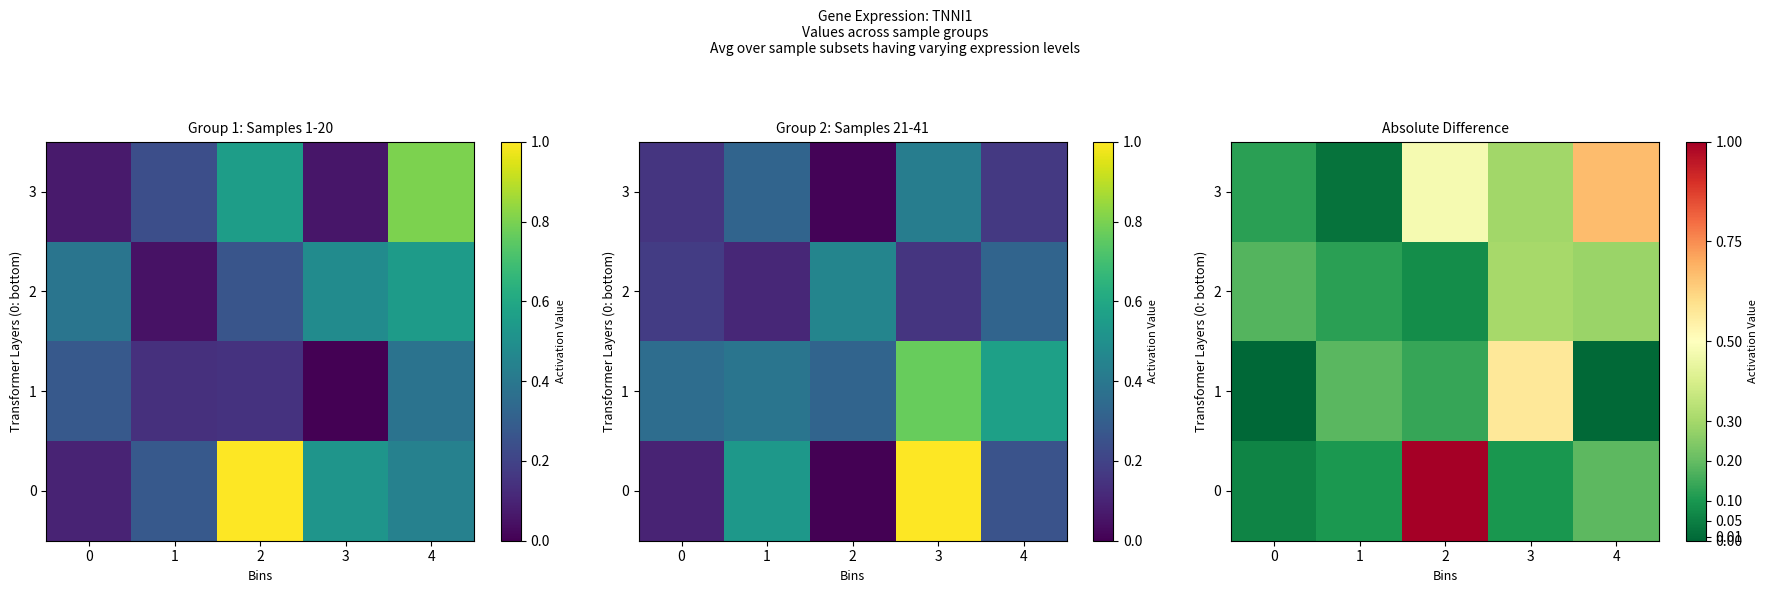

What is the total value across all series at 3?

1.3